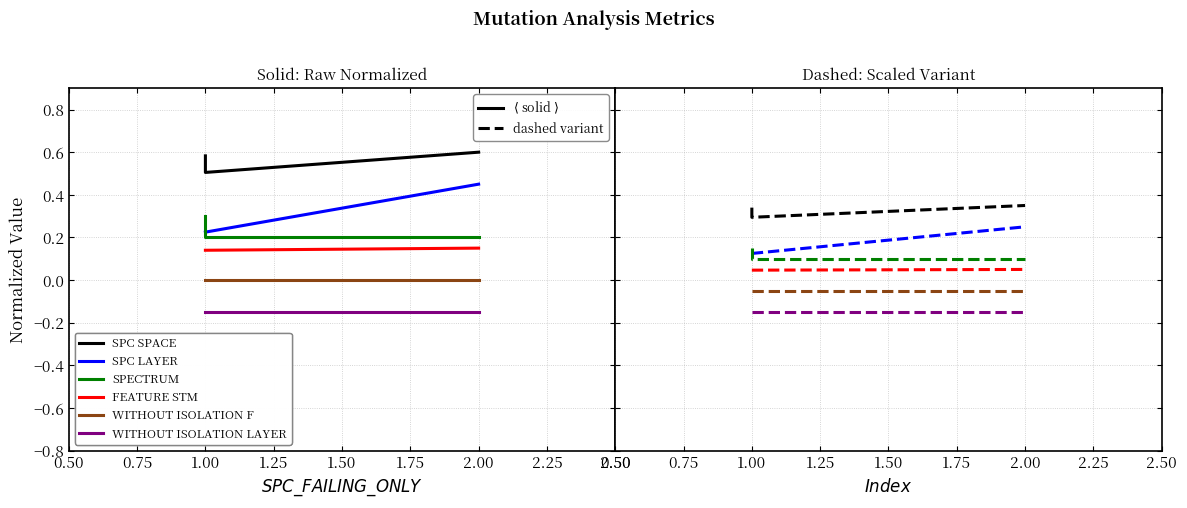

Count the FEATURE_STM values in the range 0 to 1.

3